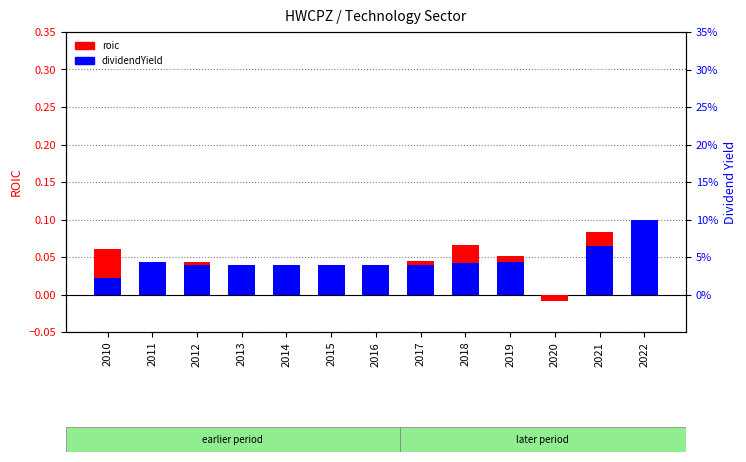

Which series has the largest total across all categories?

dividendYield